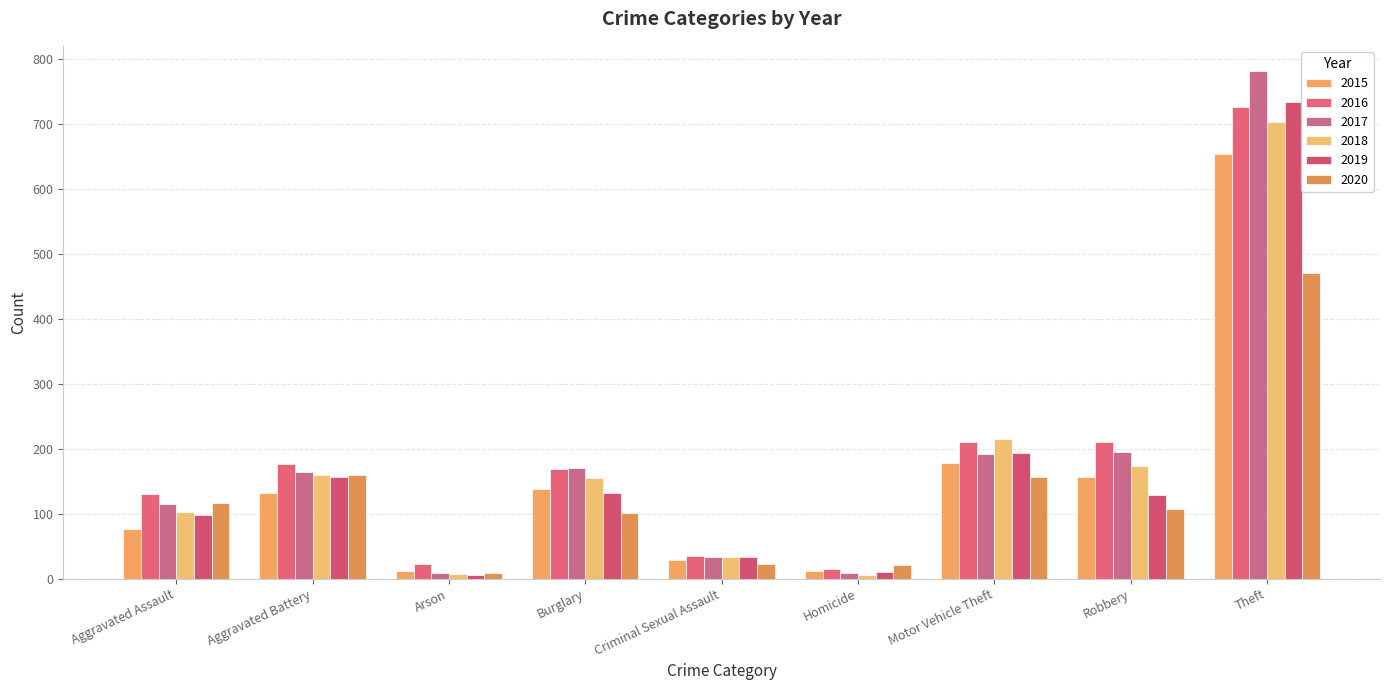

List the labels in order of 2017 value, largest first.

Theft, Robbery, Motor Vehicle Theft, Burglary, Aggravated Battery, Aggravated Assault, Criminal Sexual Assault, Arson, Homicide